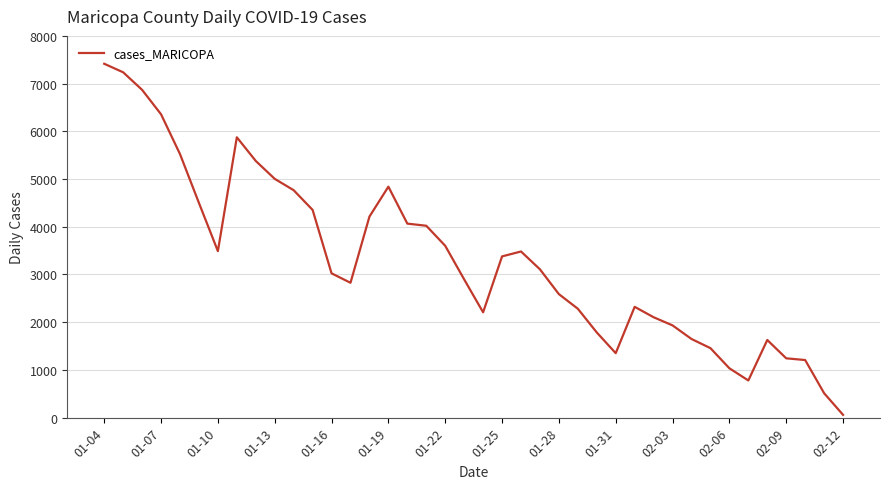

What is the maximum value shown in the chart?

7416